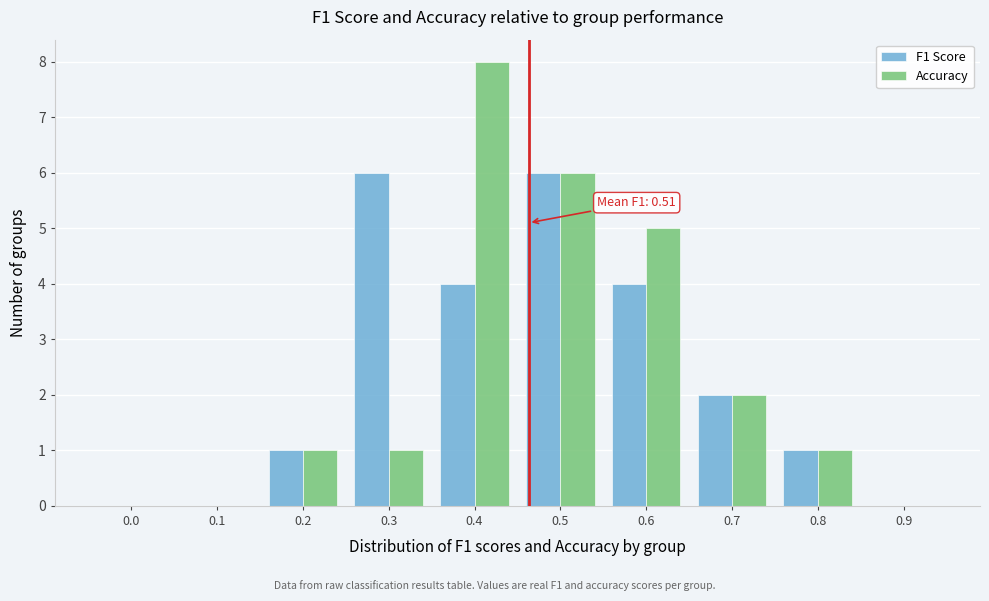

Reading left to right, what are all the values shown in this chart?

F1 Score: 0.0=0	0.1=0	0.2=1	0.3=6	0.4=4	0.5=6	0.6=4	0.7=2	0.8=1	0.9=0
Accuracy: 0.0=0	0.1=0	0.2=1	0.3=1	0.4=8	0.5=6	0.6=5	0.7=2	0.8=1	0.9=0